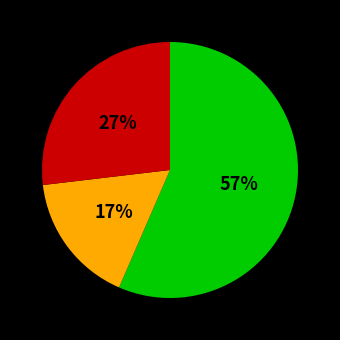

To the nearest percent, what is the difference between the largest and smallest slice percentages?

40%